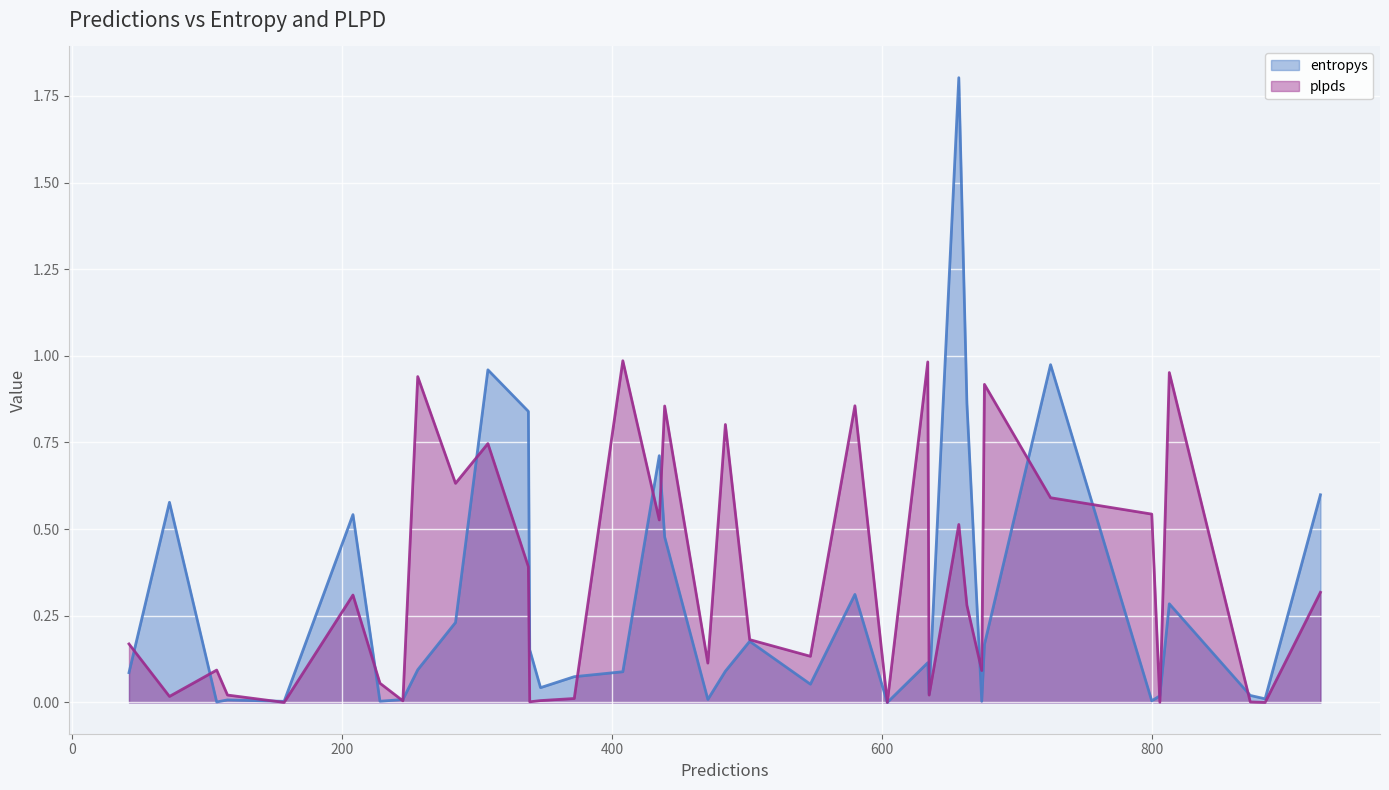

Is the value of entropys at 725 greater than the value of plpds at 657?

Yes